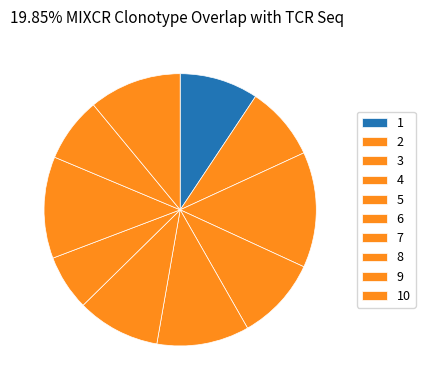

Which slice is the largest?

3